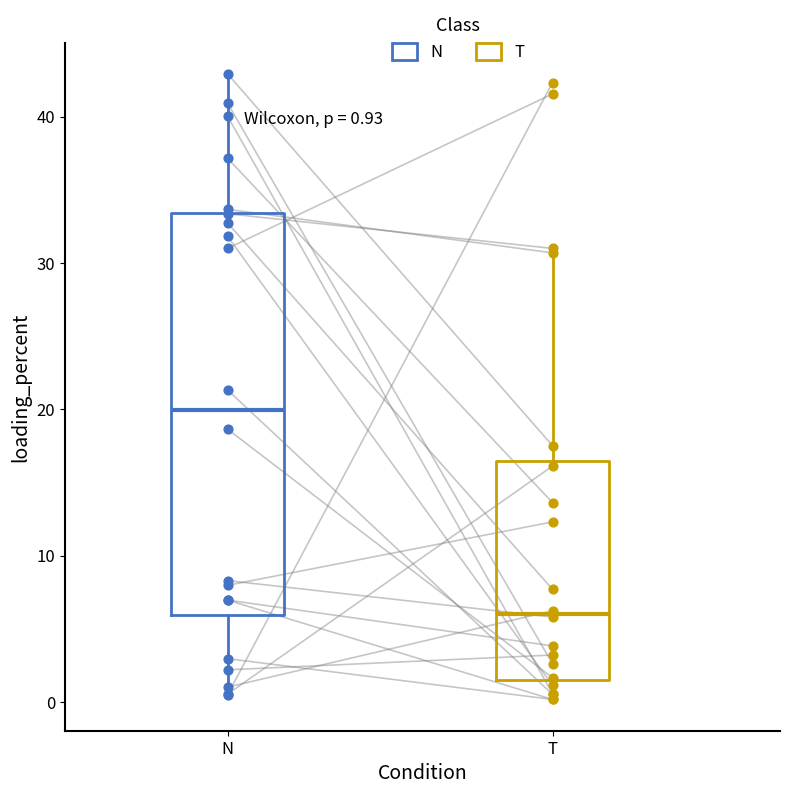

Which box has the lowest median line?

T